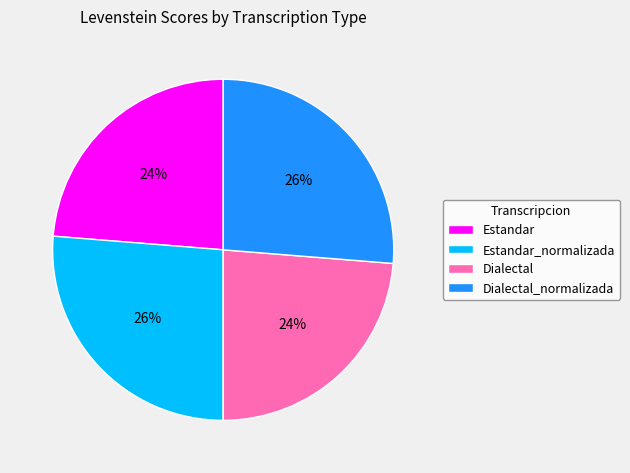

To the nearest percent, what is the average slice percentage?

25%